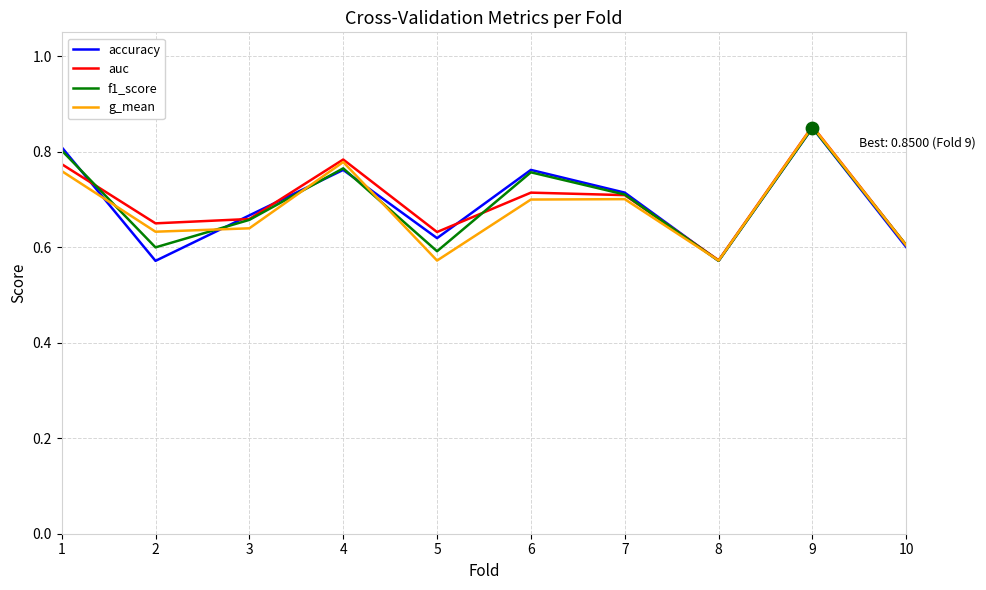

The g_mean series shows 0.3 at 1. True or false?

False